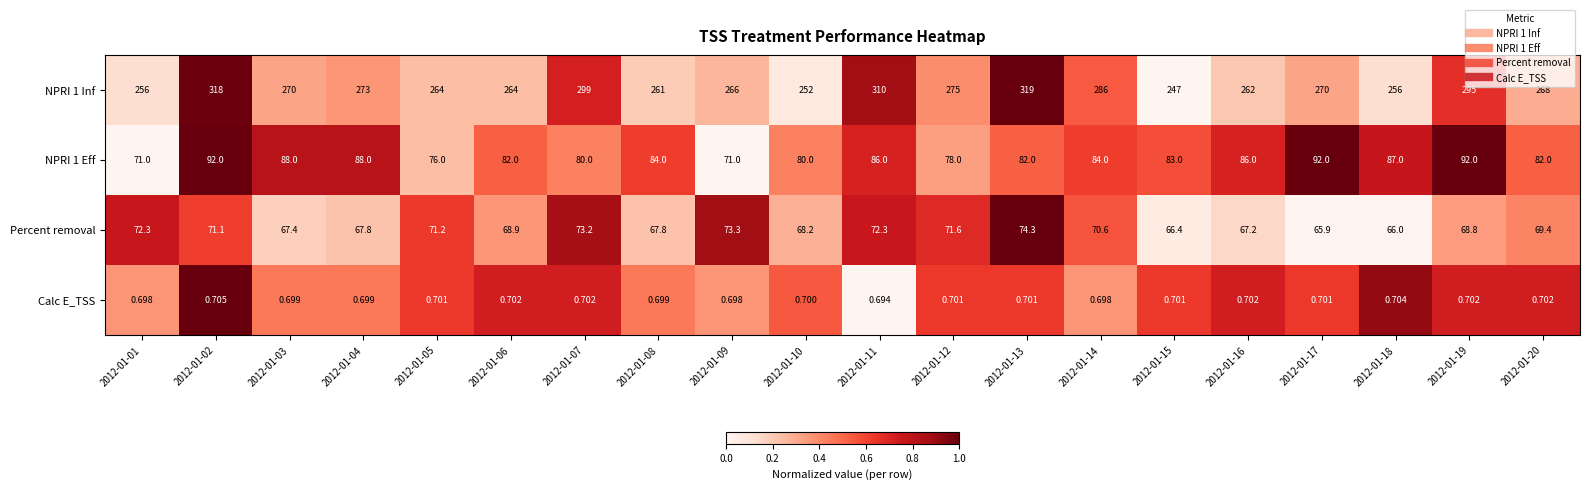

Is the value of Percent removal at 2012-01-11 greater than the value of NPRI 1 Eff at 2012-01-11?

No